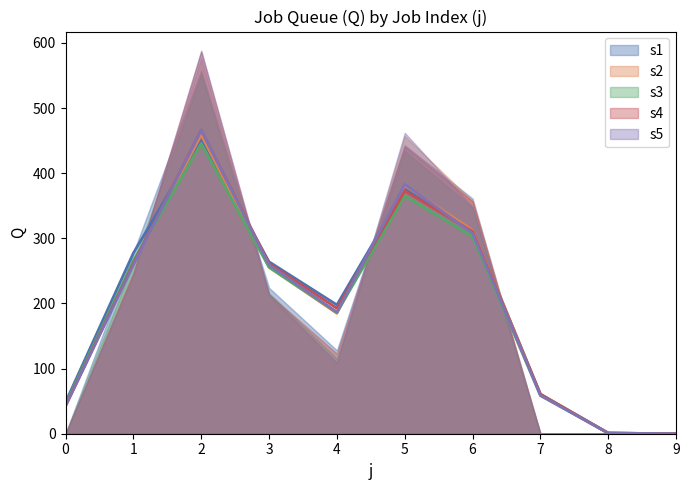

Rank the series by their maximum value, from highest to lowest.

s5, s4, s2, s1, s3